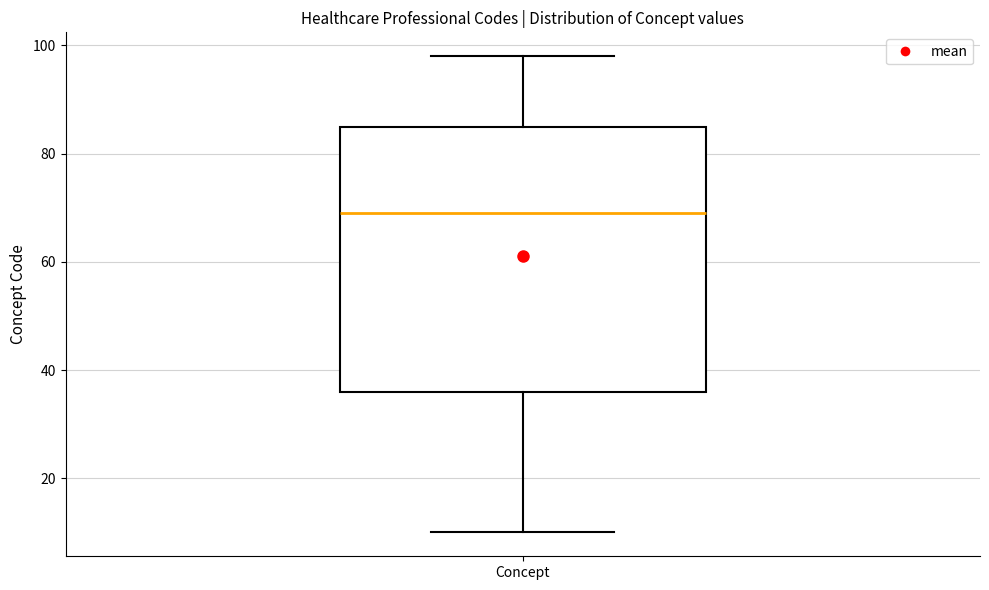

Read this box plot against the y-axis: the position of the median line, the range covered by the box, and the ends of both whiskers. The values are not printed on the chart, so give them approximately, as read against the axis.

median 70, box 36 to 86, whiskers 10 to 98